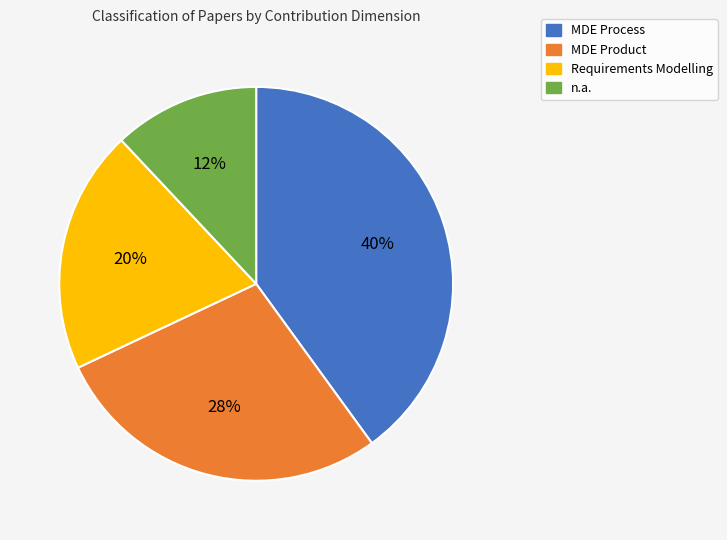

To the nearest percent, what is the average slice percentage?

25%